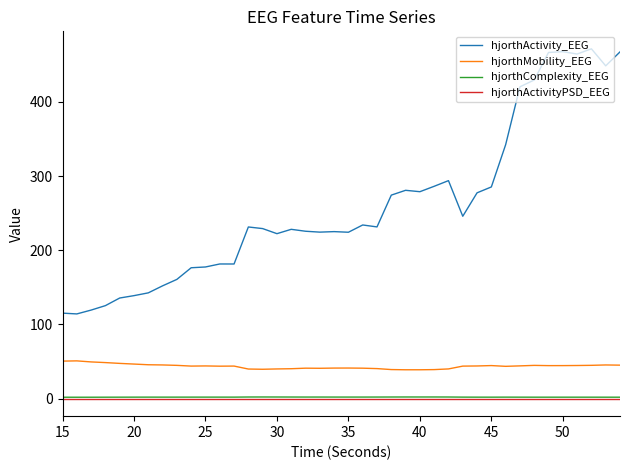

Which series has the largest total across all categories?

hjorthActivity_EEG